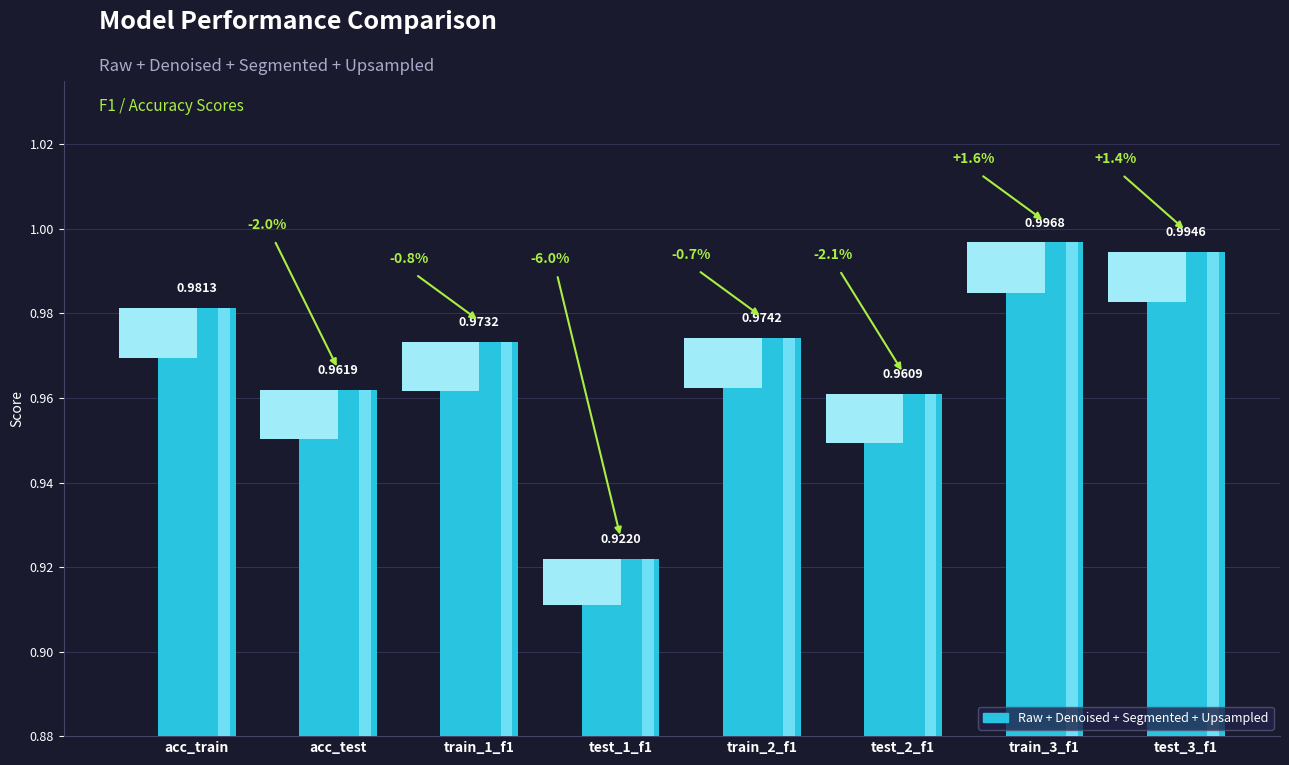

What is the sum of all values?

7.8